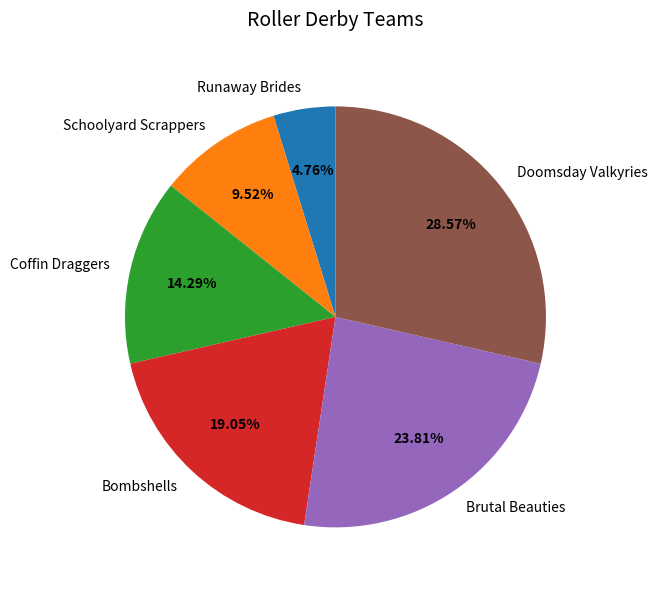

What percentage is the Coffin Draggers slice, to the nearest percent?

14%